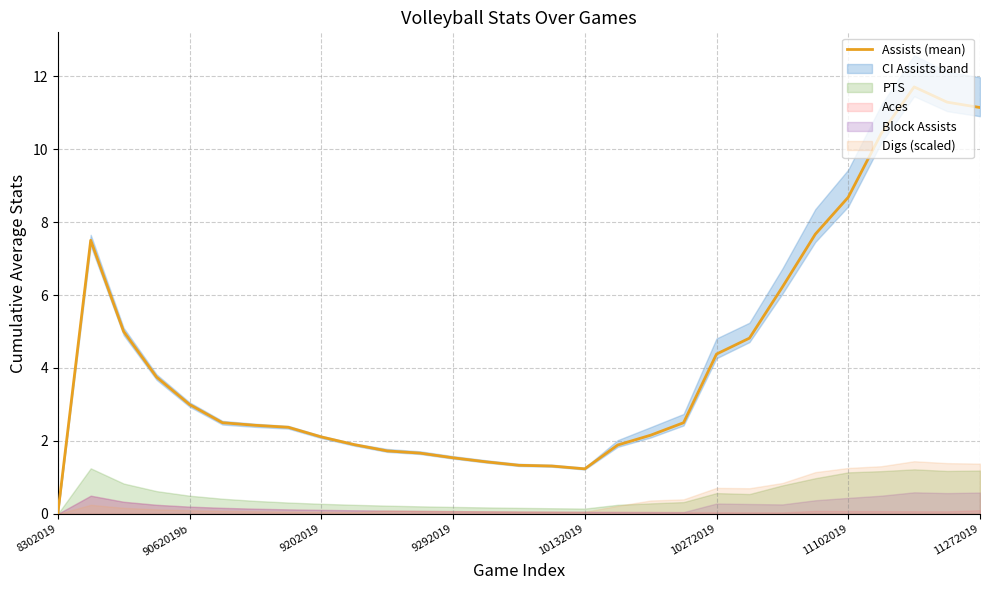

What is the greatest value displayed?

11.7